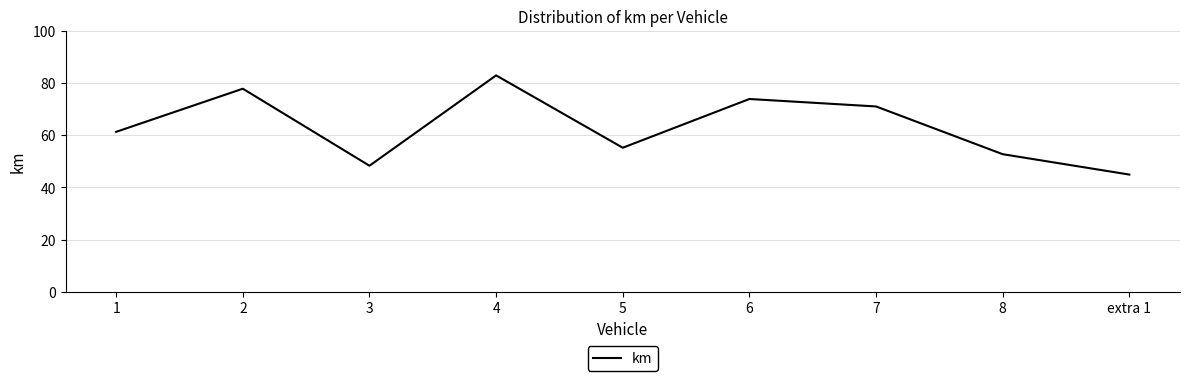

List the labels in order of value, smallest first.

extra 1, 3, 8, 5, 1, 7, 6, 2, 4